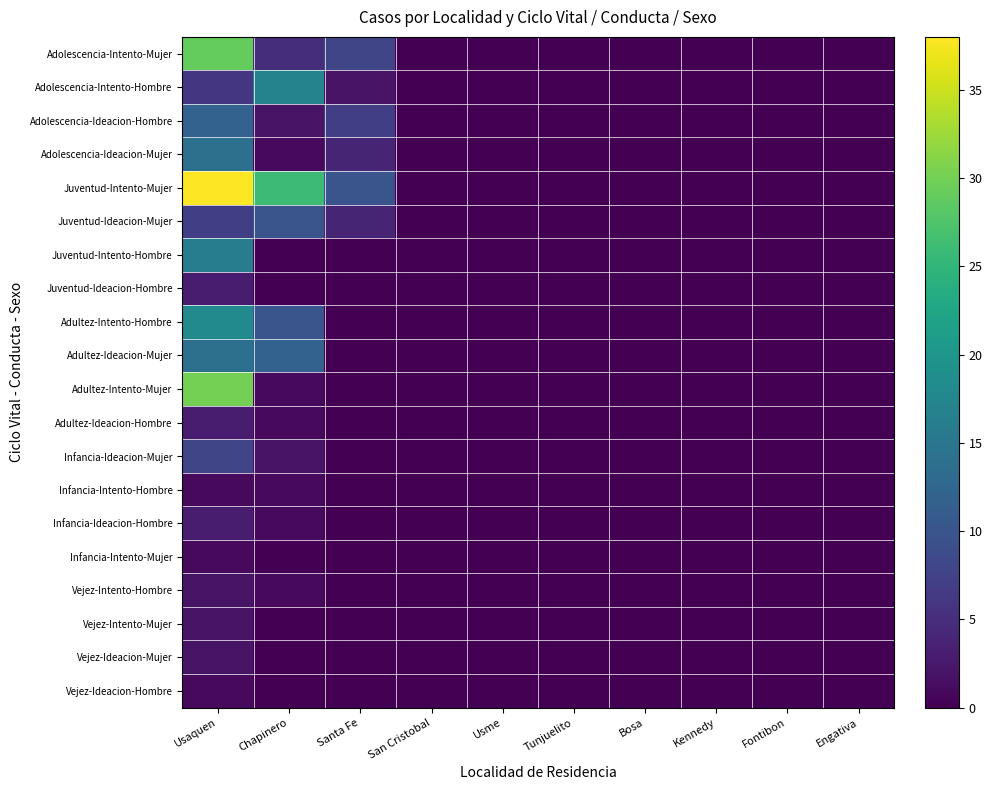

At which category is the sum across all series the highest?

Usaquen